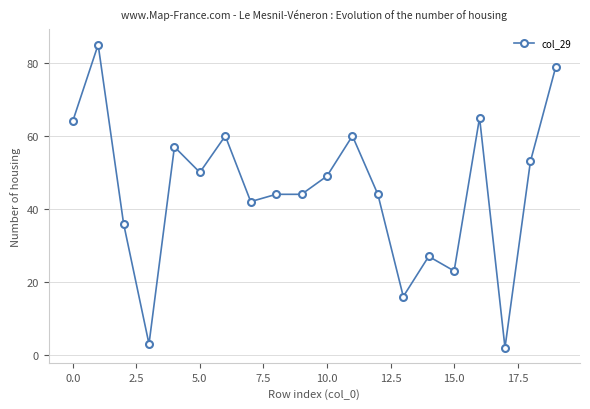

What is the difference between the maximum and minimum values?

83